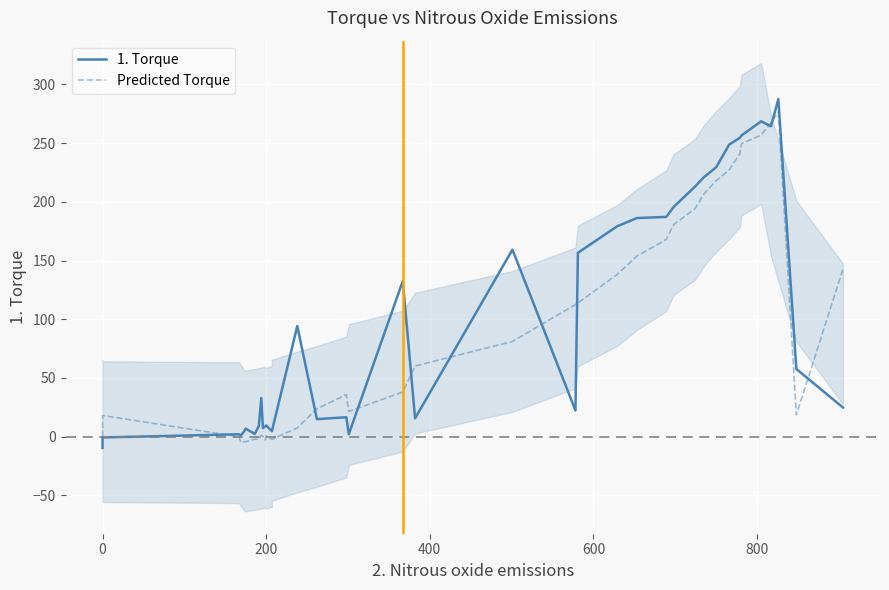

Is this an area chart (filled region under the line)?

No